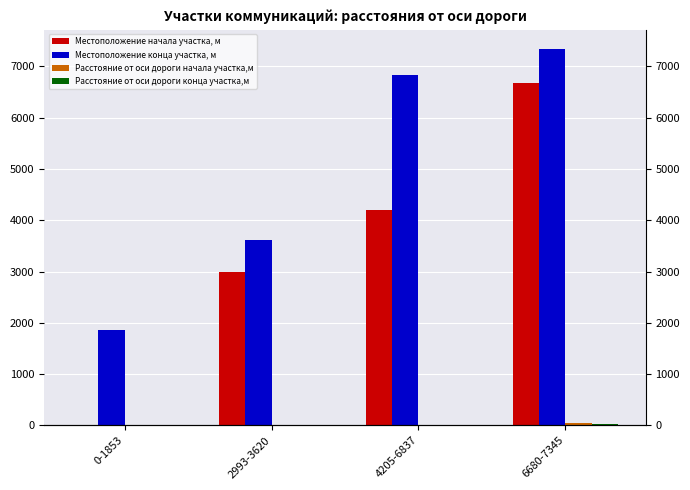

Which series has the largest total across all categories?

Местоположение конца участка, м